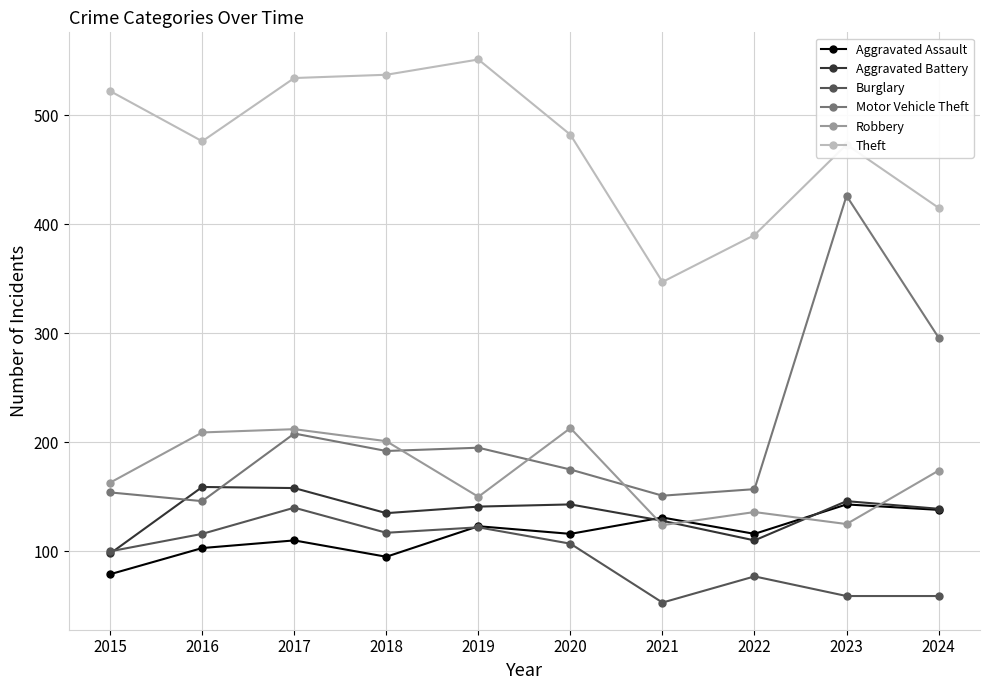

What is the difference between the highest and lowest values at 2022?

313